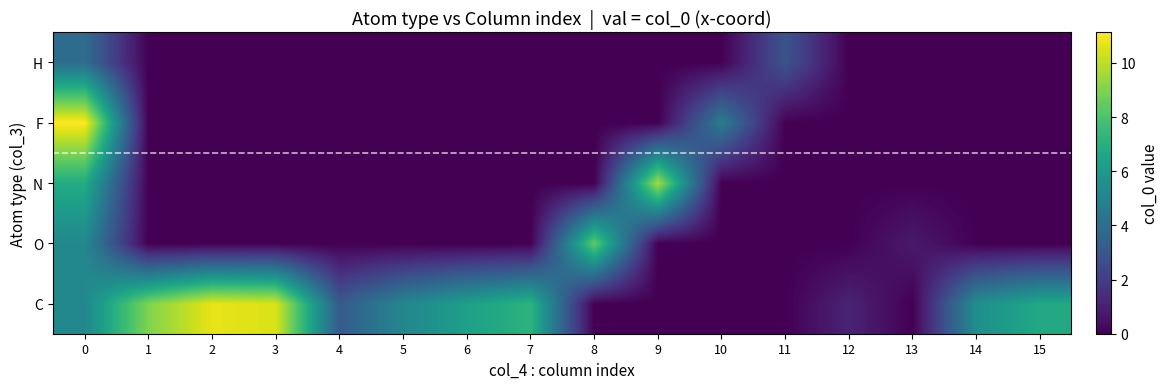

What is the greatest value displayed?

11.1